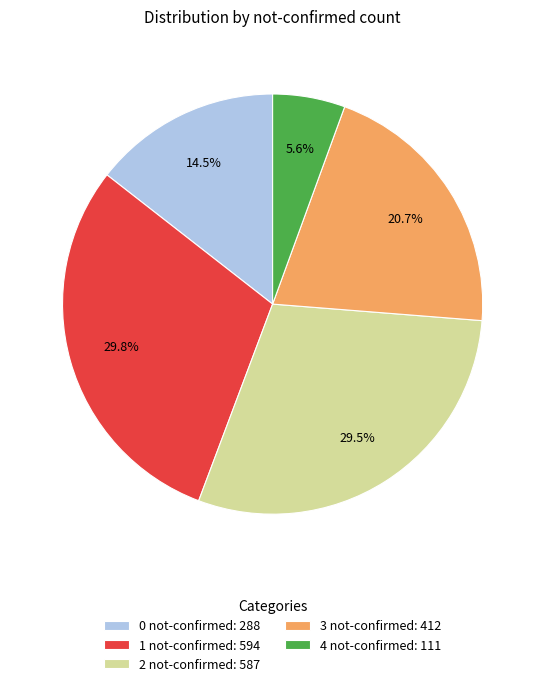

Is 2 not-confirmed: 587 the majority of the pie?

No